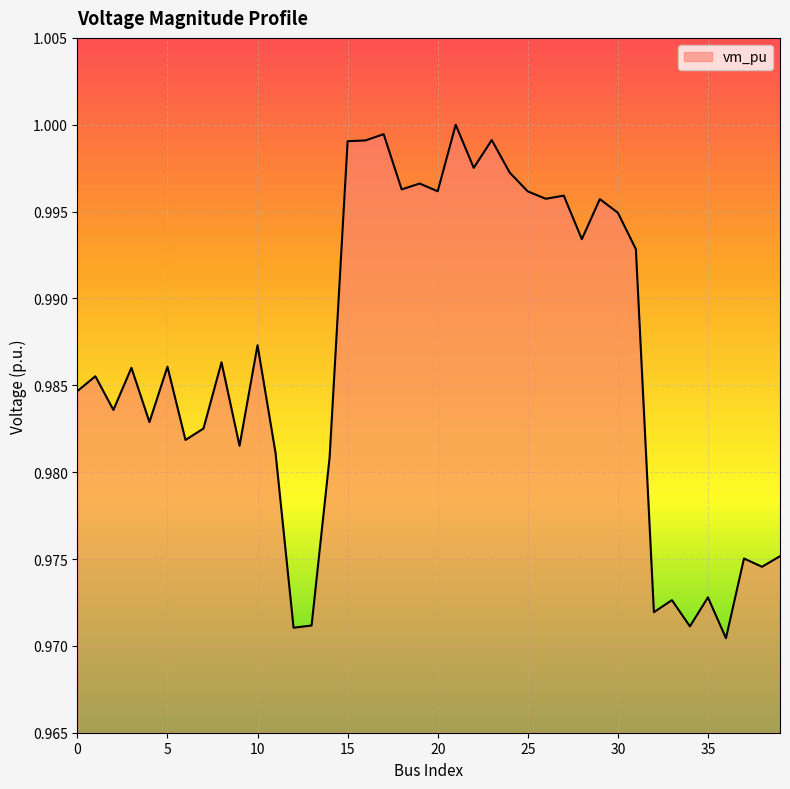

At which category does the data reach its first local peak?

1